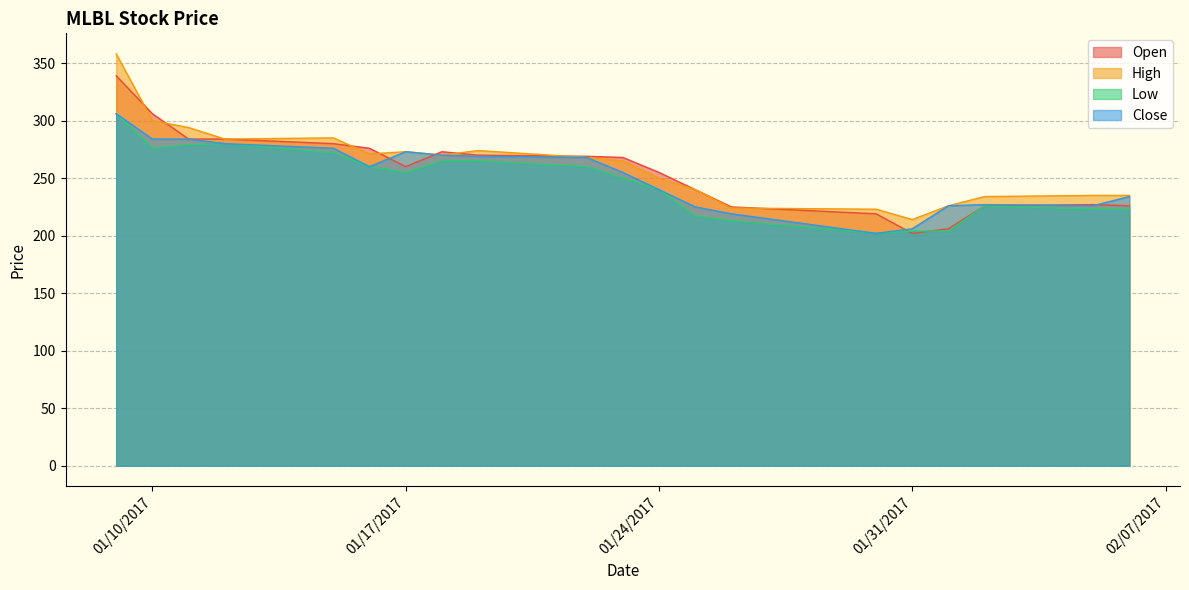

How many interior local valleys does the Close series have?

3